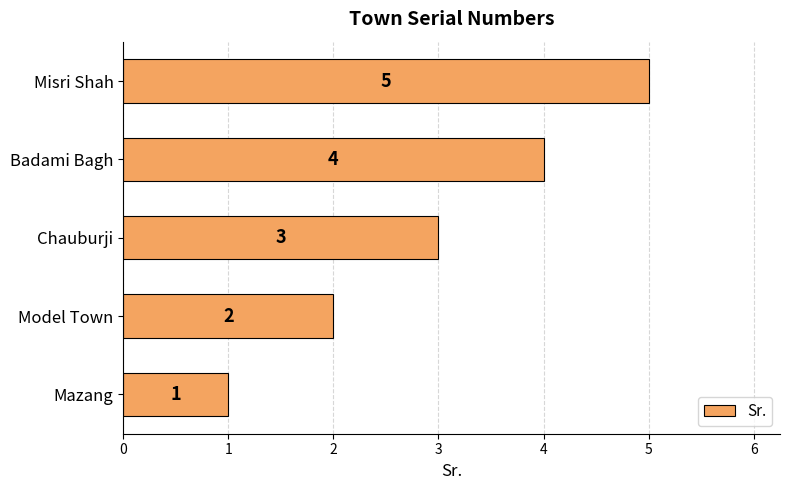

Is it true that the value at Model Town is 2?

True